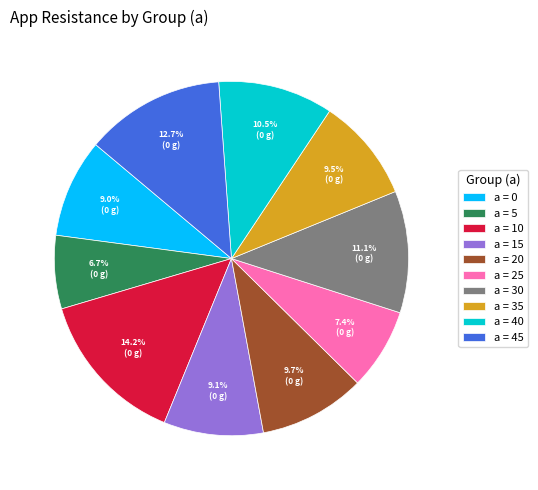

Which slice is the smallest?

a = 5